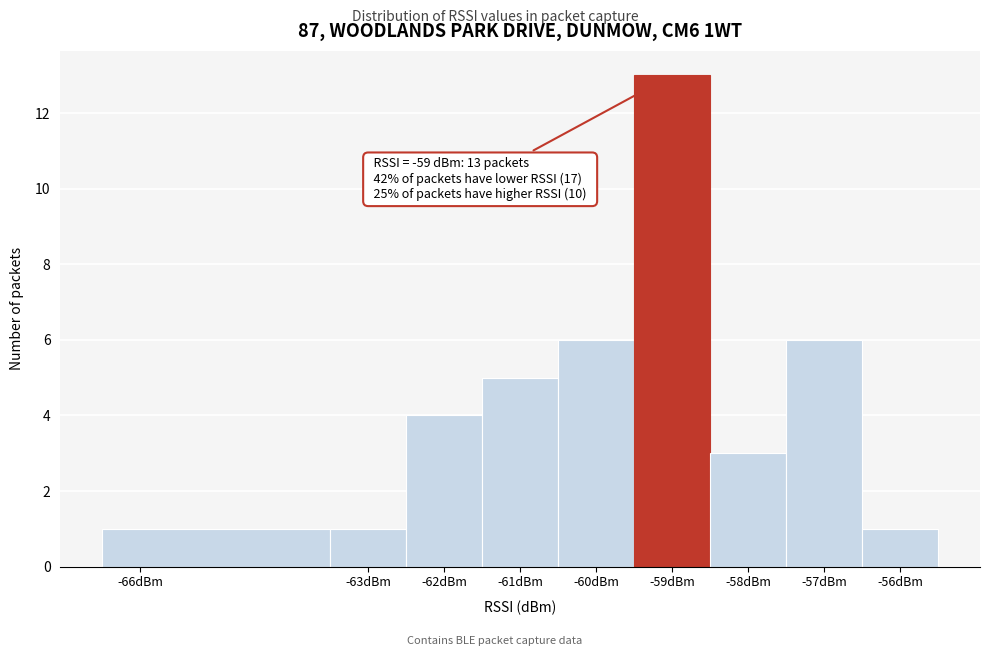

Over which range of the x-axis is the bar tallest?

-59.5 to -58.5